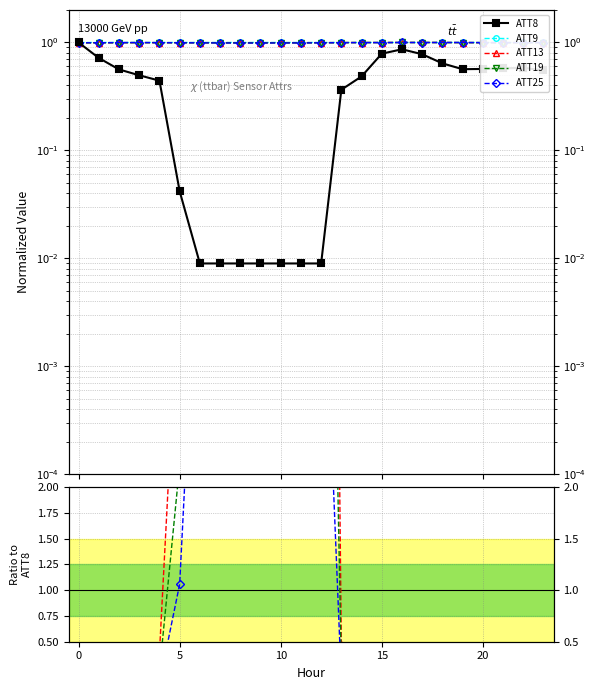

What is the label of the 16th point from the left?

15